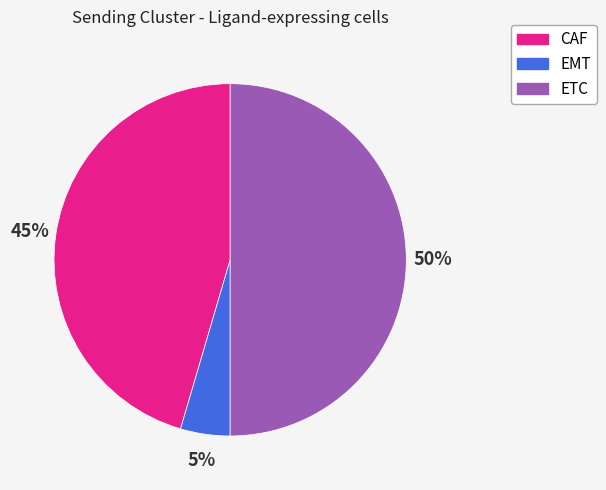

Is it true that ETC is 42% of the pie?

False